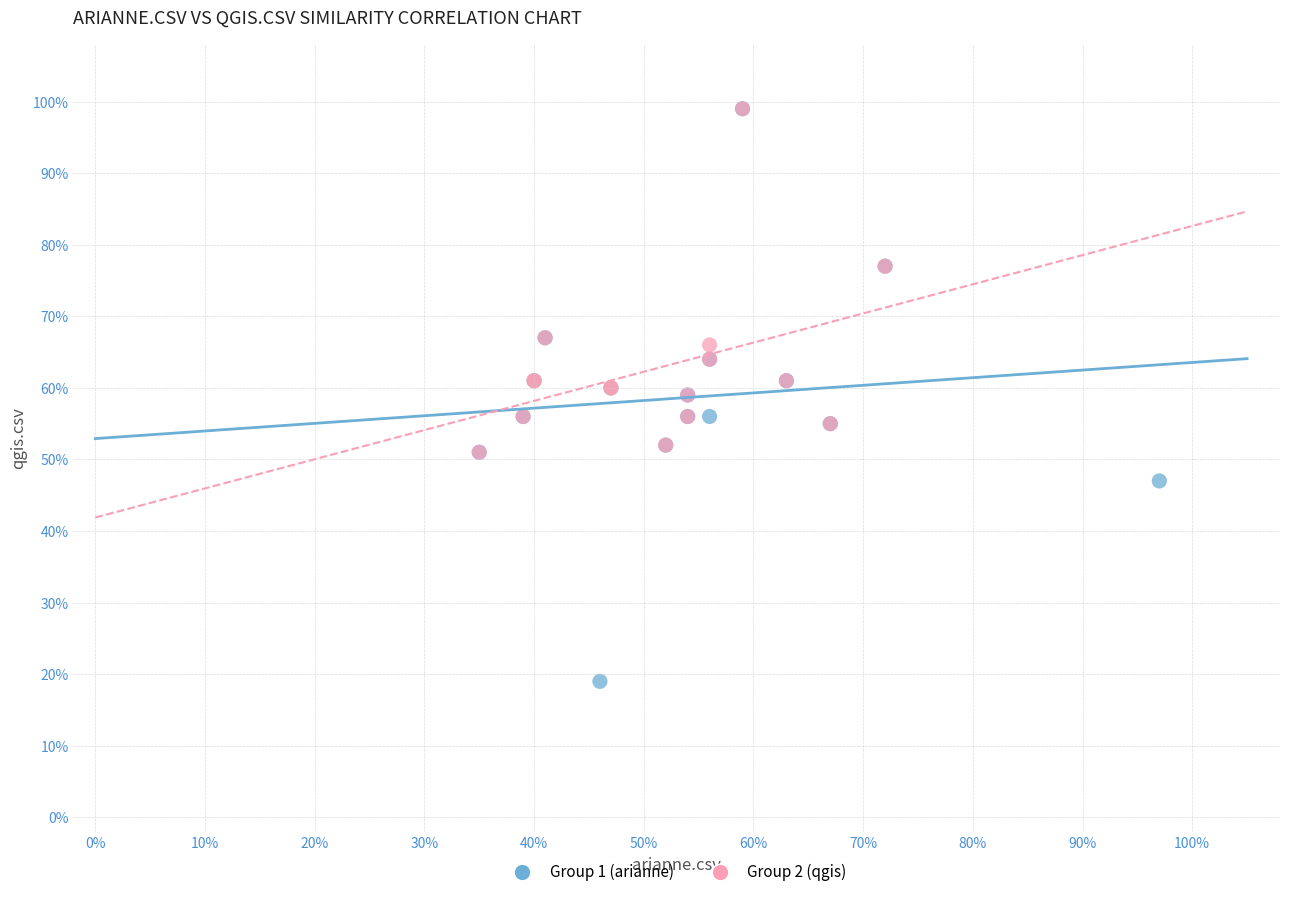

What are all the series names shown in the legend?

Group 1 (arianne), Group 2 (qgis)